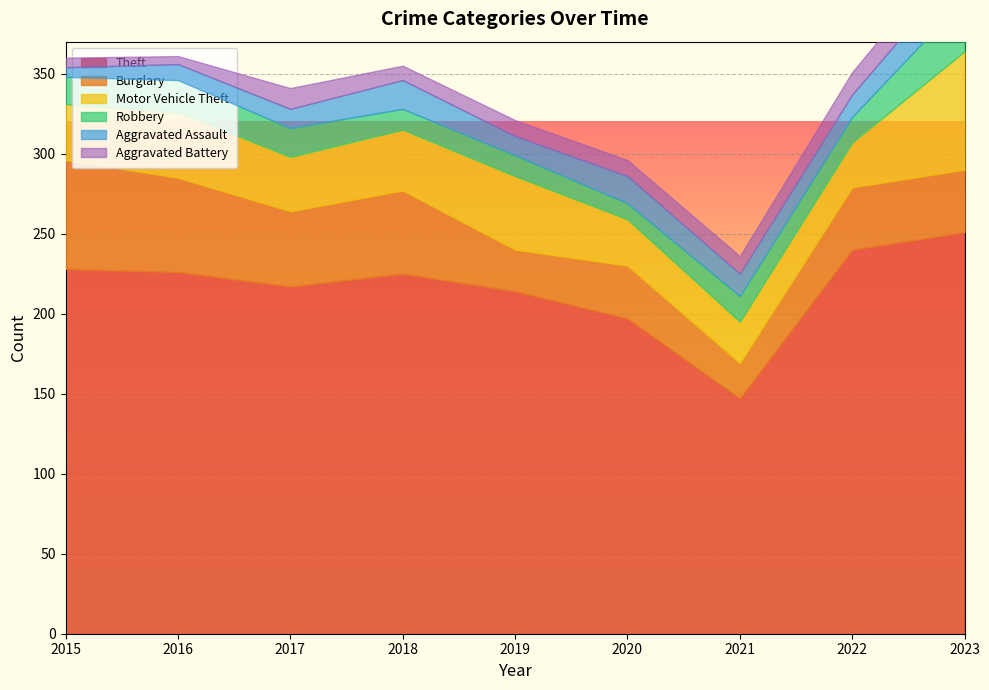

Between 2015 and 2019, which series saw the biggest shift?

Burglary